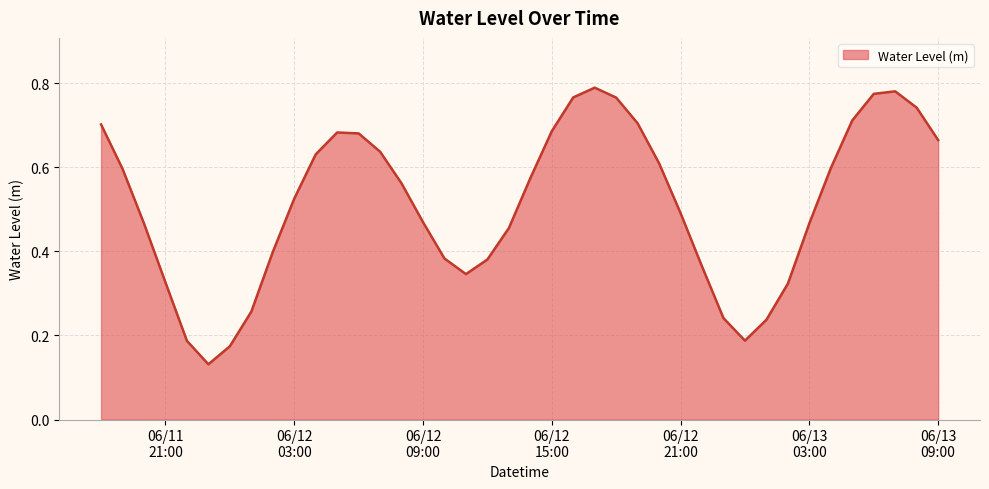

List the labels in order of value, largest first.

2023-06-12 17:00:00, 2023-06-13 07:00:00, 2023-06-13 06:00:00, 2023-06-12 16:00:00, 2023-06-12 18:00:00, 2023-06-13 08:00:00, 2023-06-13 05:00:00, 2023-06-12 19:00:00, 2023-06-11 18:00:00, 2023-06-12 15:00:00, 2023-06-12 05:00:00, 2023-06-12 06:00:00, 2023-06-13 09:00:00, 2023-06-12 07:00:00, 2023-06-12 04:00:00, 2023-06-12 20:00:00, 2023-06-13 04:00:00, 2023-06-11 19:00:00, 2023-06-12 14:00:00, 2023-06-12 08:00:00, 2023-06-12 03:00:00, 2023-06-12 21:00:00, 2023-06-12 09:00:00, 2023-06-13 03:00:00, 2023-06-11 20:00:00, 2023-06-12 13:00:00, 2023-06-12 02:00:00, 2023-06-12 10:00:00, 2023-06-12 12:00:00, 2023-06-12 22:00:00, 2023-06-12 11:00:00, 2023-06-11 21:00:00, 2023-06-13 02:00:00, 2023-06-12 01:00:00, 2023-06-12 23:00:00, 2023-06-13 01:00:00, 2023-06-13 00:00:00, 2023-06-11 22:00:00, 2023-06-12 00:00:00, 2023-06-11 23:00:00